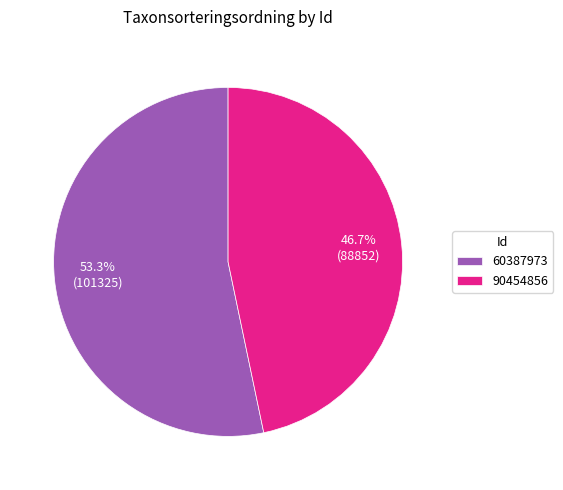

Approximately how many times larger is the value at 90454856 compared to 60387973?

0.9